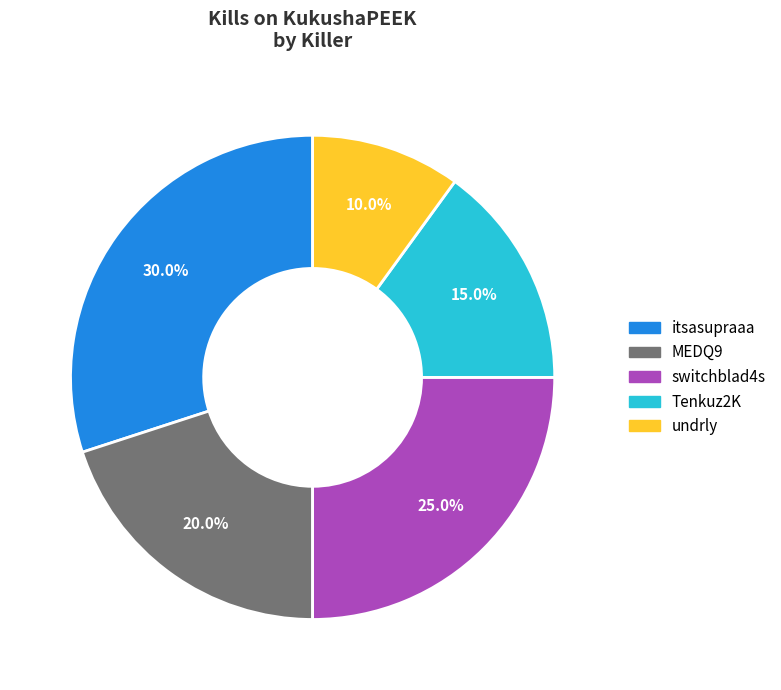

What is the largest slice in the pie chart?

itsasupraaa